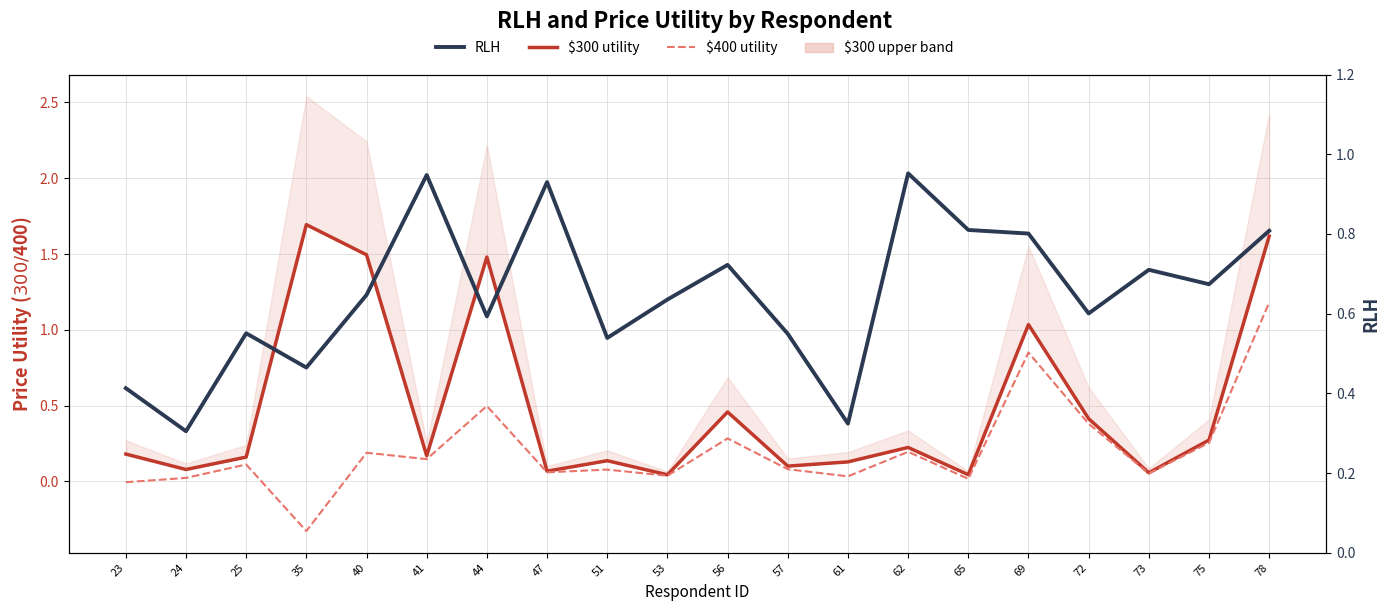

Rank the series by their maximum value, from highest to lowest.

$300 utility, $400 utility, RLH